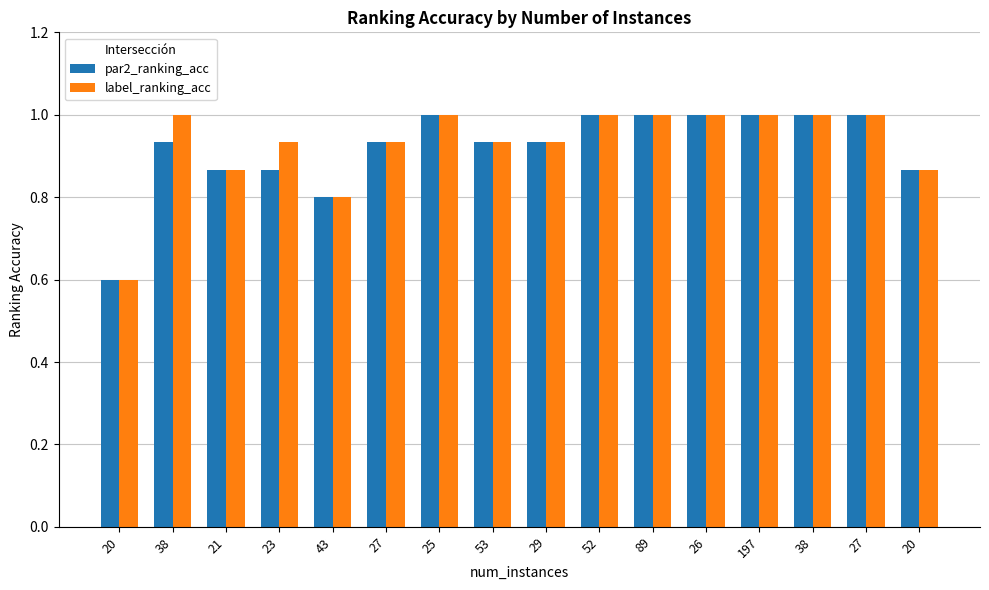

List the labels in order of par2_ranking_acc value, largest first.

25, 52, 89, 26, 197, 38, 27, 38, 27, 53, 29, 21, 23, 20, 43, 20